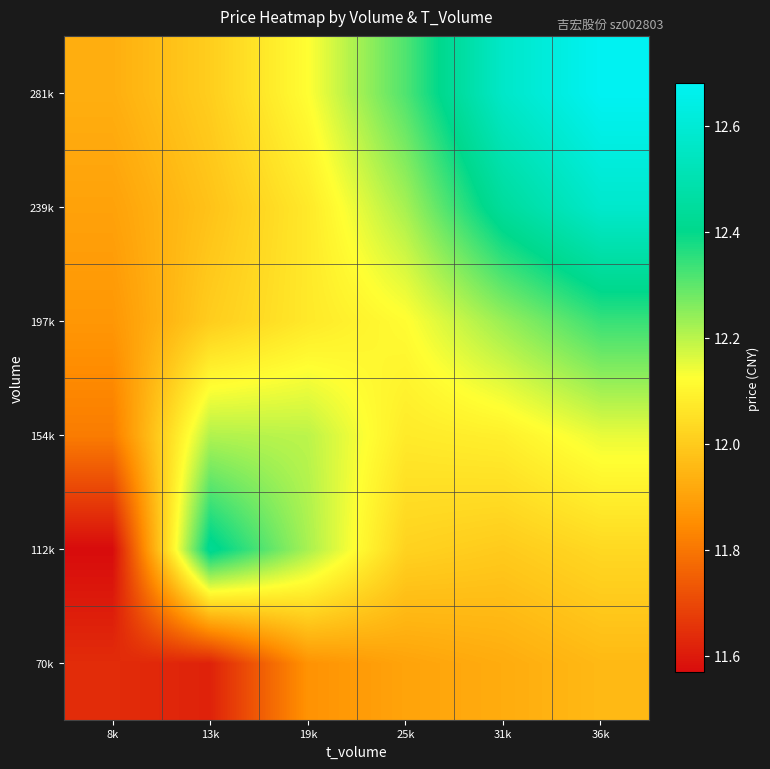

Rank the series at 13k from highest to lowest value.

112k, 154k, 281k, 197k, 239k, 70k